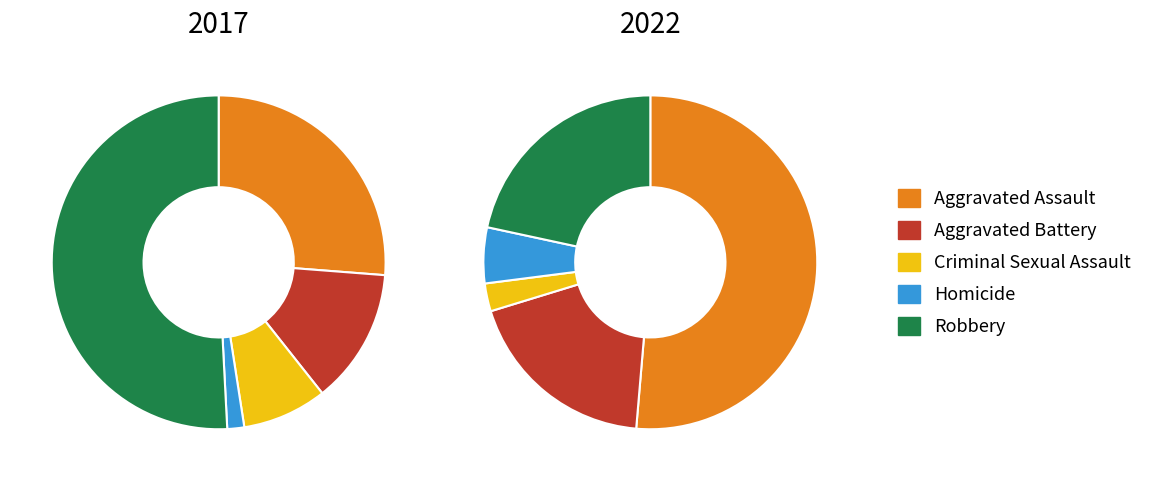

Which has a higher value, 4 or 2?

4